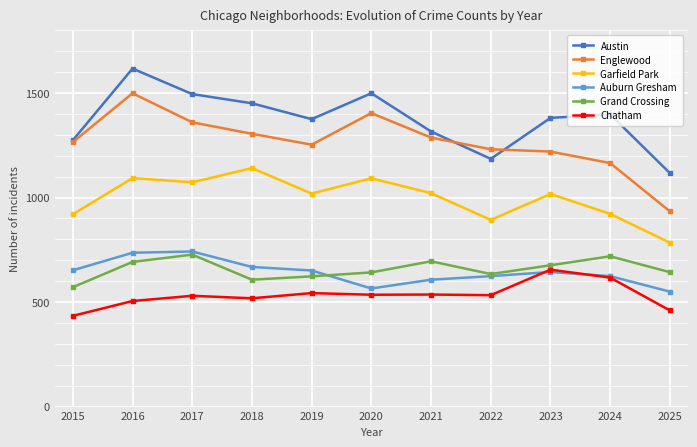

Which series has the widest spread of values?

Englewood